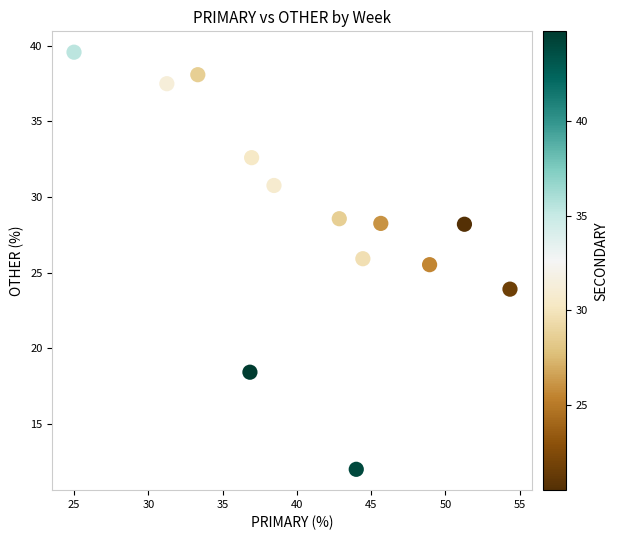

What Y value in the scatter plot is closest to 25?

25.5